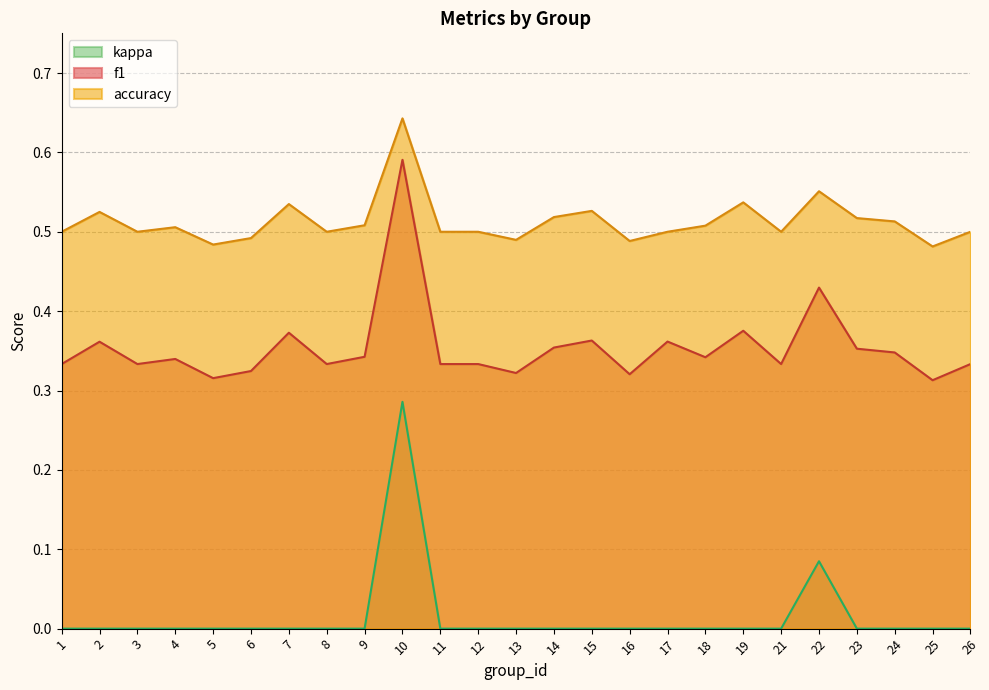

Is the value of accuracy at 6 greater than the value of kappa at 5?

Yes